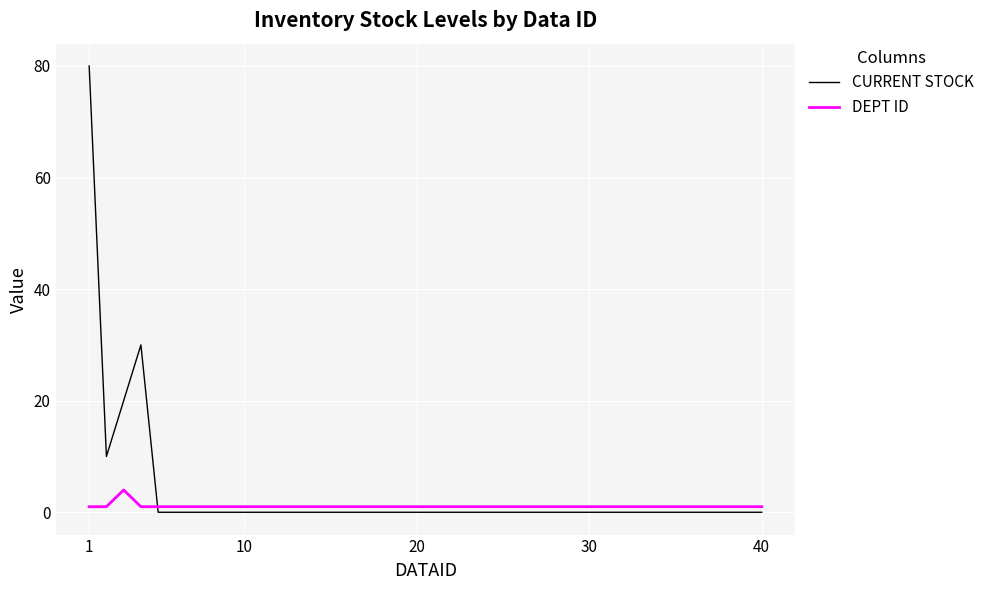

Which series has the largest range (max minus min)?

CURRENT STOCK